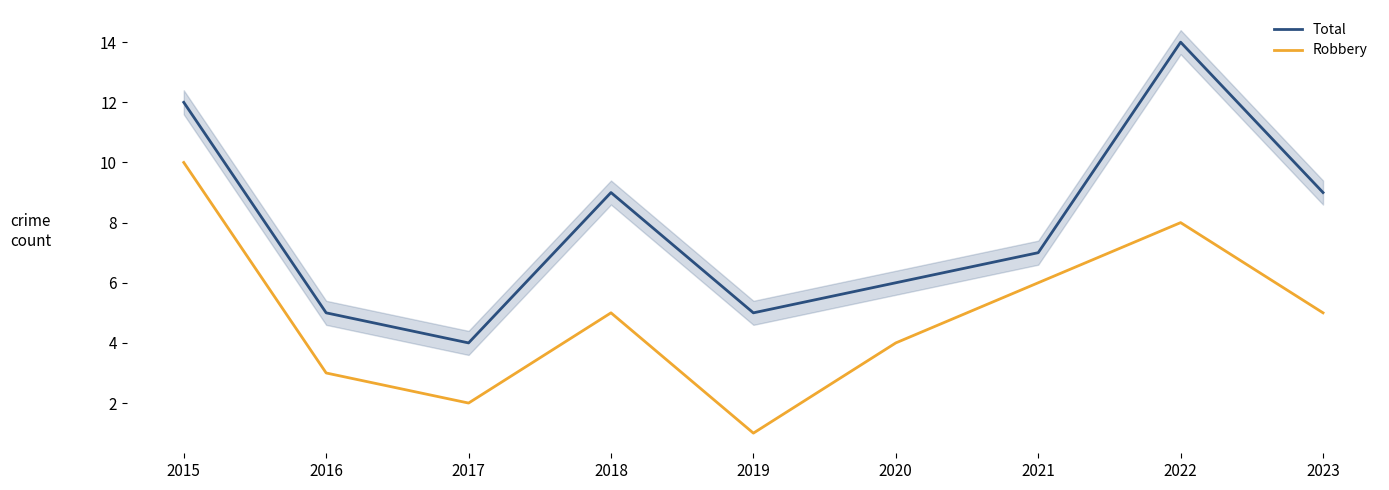

How many values in the Robbery series exceed 5?

3